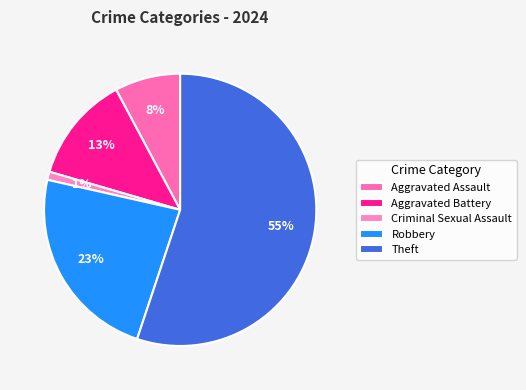

To the nearest percent, what portion does Aggravated Assault represent?

8%